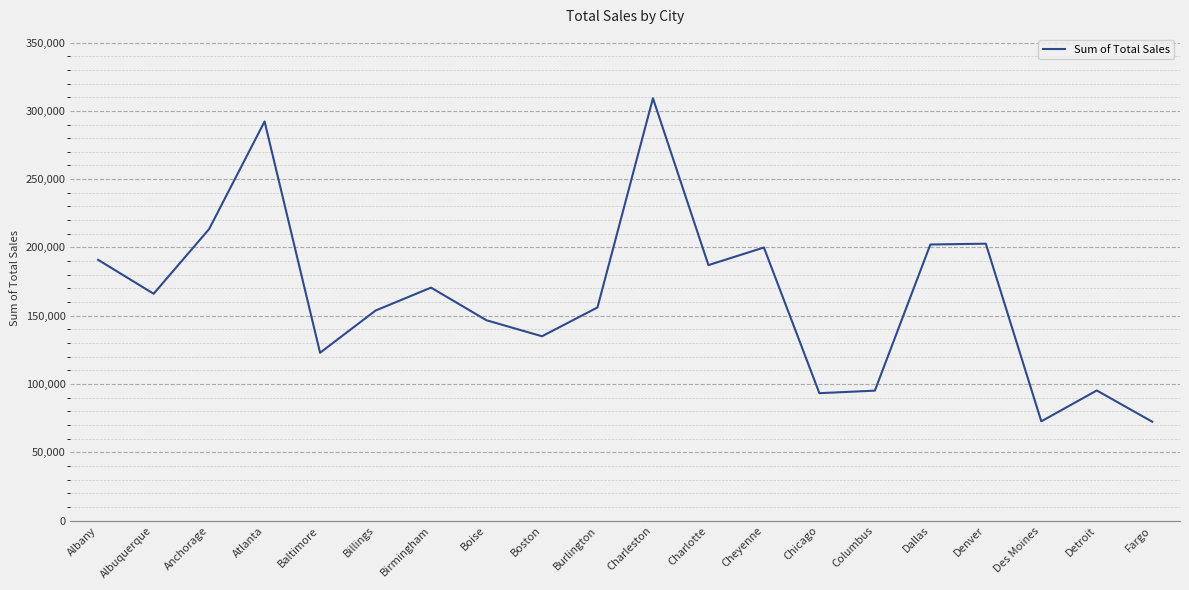

At which label does the data first exceed 166085?

Albany